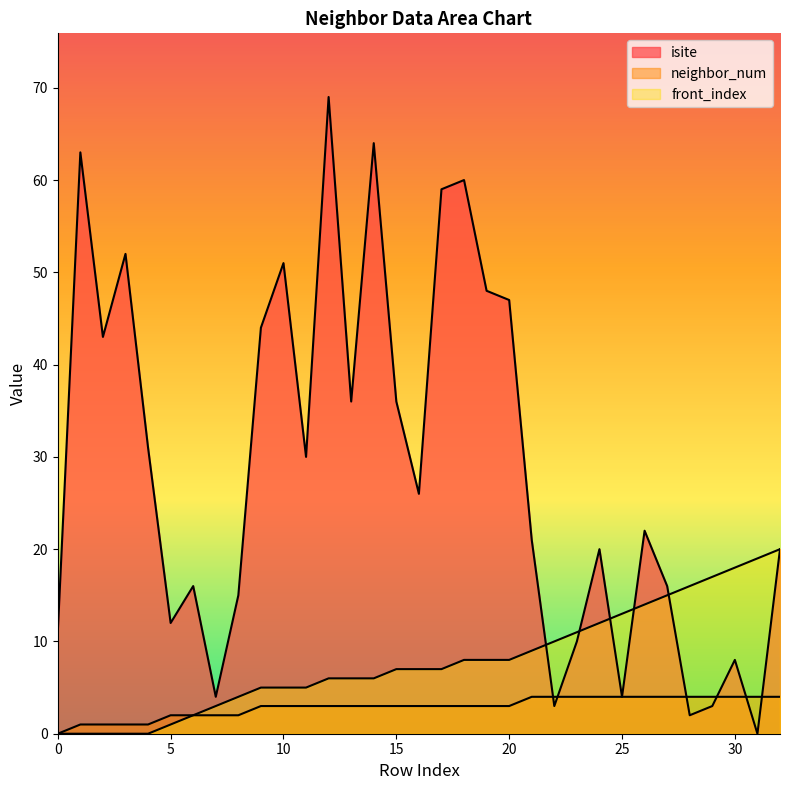

Reading left to right, list all the values displayed in this chart.

isite: 11	63	43	52	31	12	16	4	15	44	51	30	69	36	64	36	26	59	60	48	47	21	3	10	20	4	22	16	2	3	8	0	20
neighbor_num: 0	1	1	1	1	2	2	2	2	3	3	3	3	3	3	3	3	3	3	3	3	4	4	4	4	4	4	4	4	4	4	4	4
front_index: 0	0	0	0	0	1	2	3	4	5	5	5	6	6	6	7	7	7	8	8	8	9	10	11	12	13	14	15	16	17	18	19	20